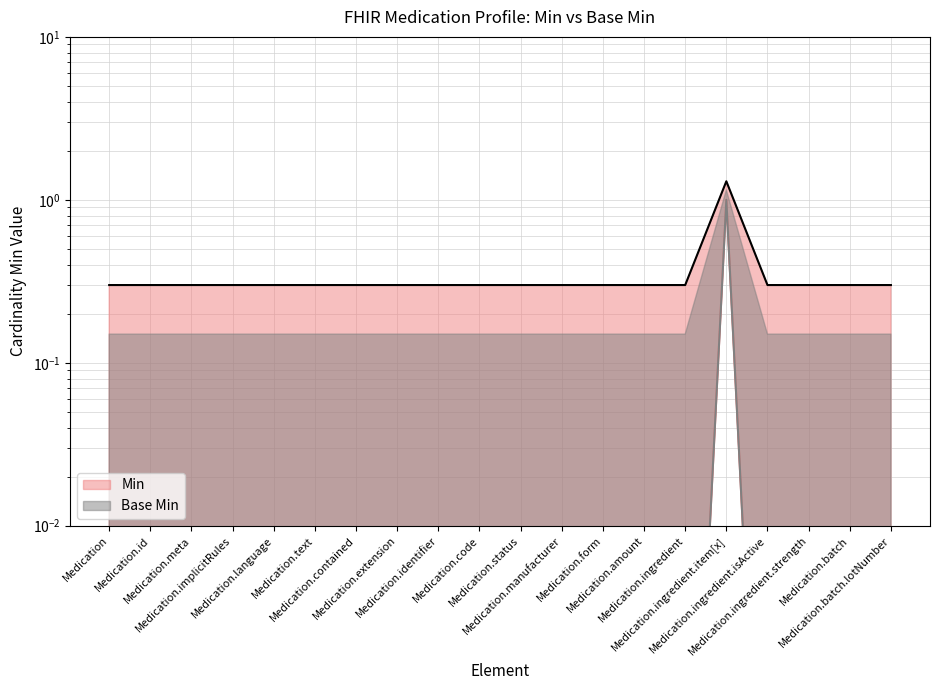

What is the label of the 12th point from the left?

Medication.manufacturer